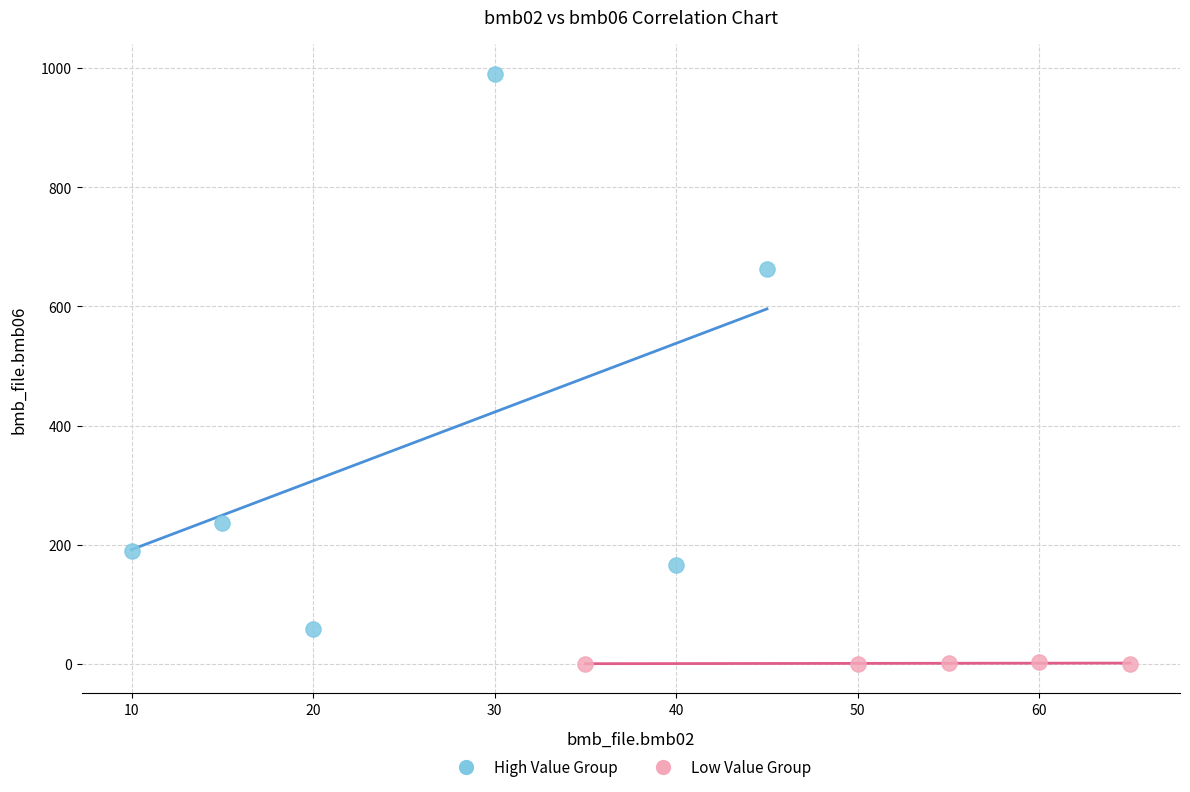

Which series reaches the maximum Y coordinate?

High Value Group